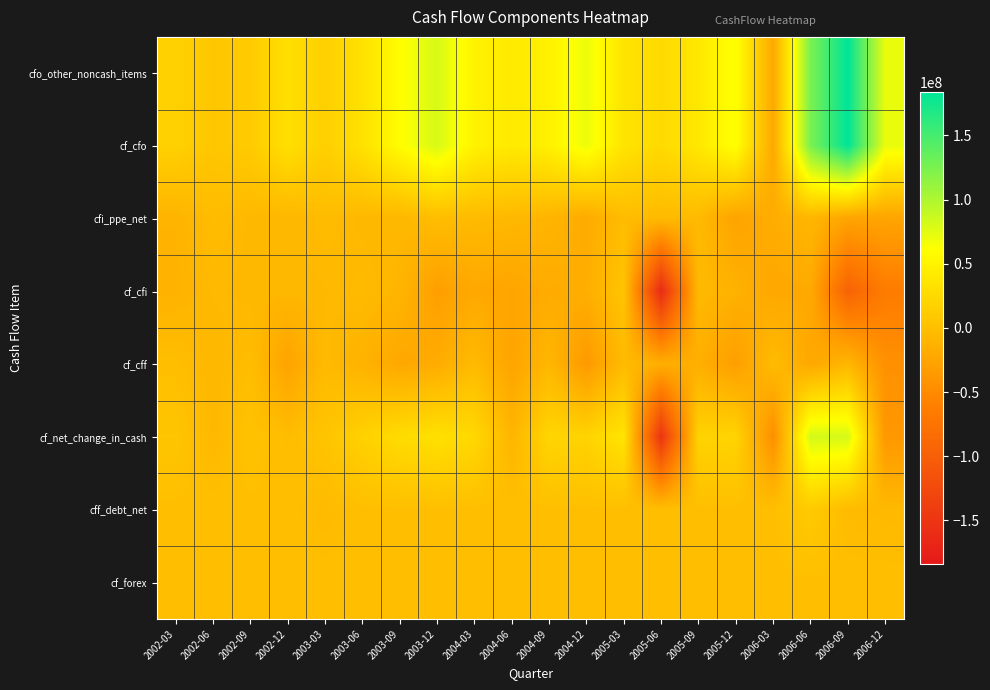

Count the number of data series in this chart.

8